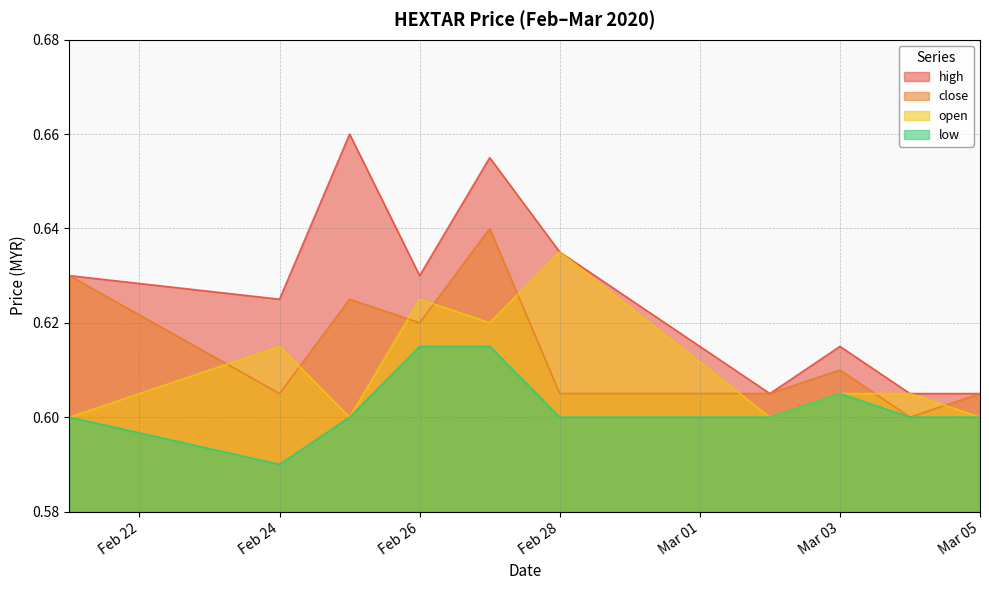

Where is close nearest to the value 0?

2020-03-04